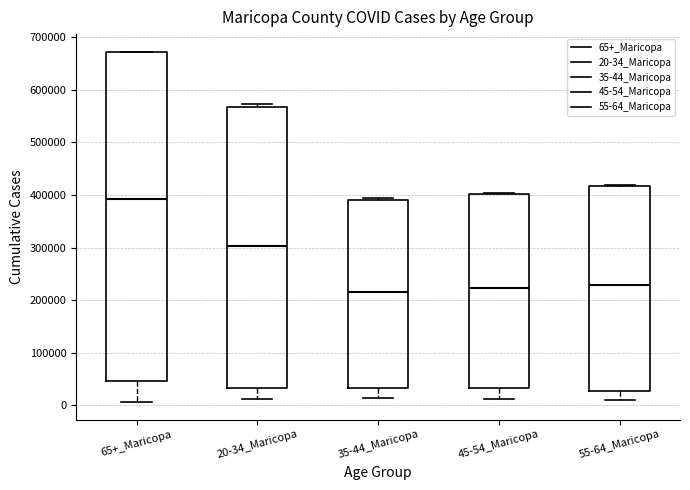

Reading left to right, read every box against the y-axis: the position of its median line, the range the box covers, and the ends of its whiskers. The values are not printed on the chart, so give them approximately, as read against the axis.

65+_Maricopa: median 390000, box 50000 to 670000, whiskers 10000 to 670000
20-34_Maricopa: median 300000, box 30000 to 570000, whiskers 10000 to 570000 (just above the box's upper edge)
35-44_Maricopa: median 220000, box 30000 to 390000, whiskers 10000 to 390000
45-54_Maricopa: median 220000, box 30000 to 400000, whiskers 10000 to 400000
55-64_Maricopa: median 230000, box 30000 to 420000, whiskers 10000 to 420000